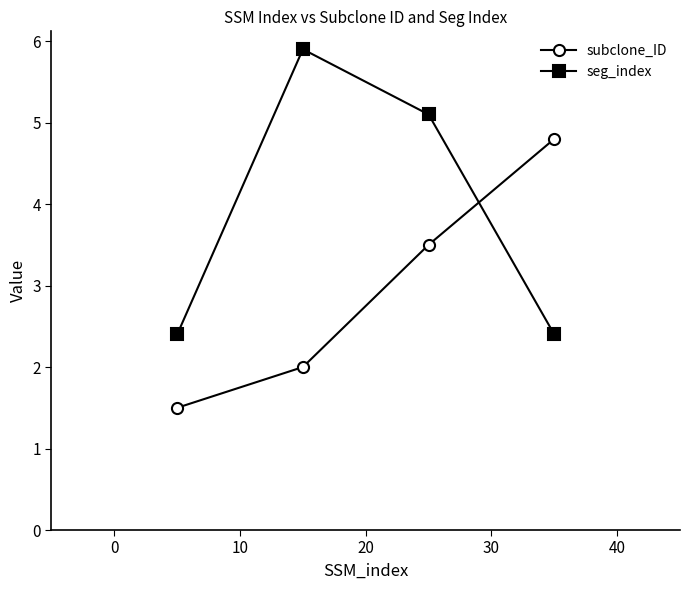

How many times do seg_index and subclone_ID cross each other?

1